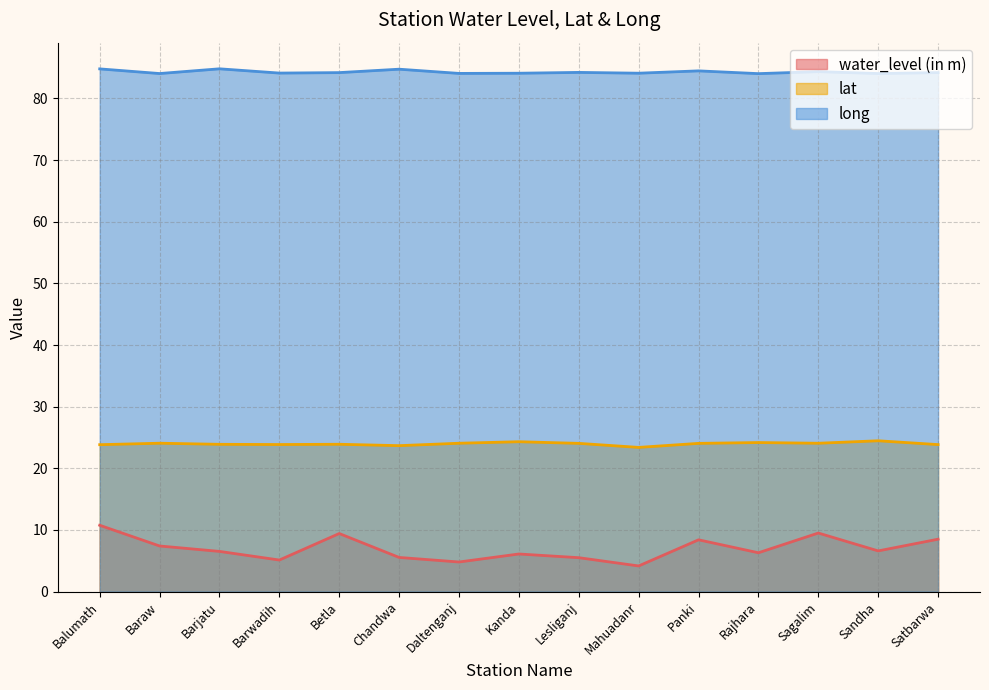

Reading left to right, transcribe all the data shown in this chart.

water_level (in m): 10.8	7.4	6.5	5.1	9.4	5.5	4.8	6.1	5.5	4.2	8.4	6.3	9.5	6.6	8.5
lat: 23.8	24.1	23.9	23.9	23.9	23.7	24.1	24.3	24.0	23.4	24.0	24.2	24.1	24.5	23.8
long: 84.8	84.0	84.8	84.1	84.2	84.7	84.1	84.1	84.2	84.1	84.5	84.0	84.3	84.0	84.2